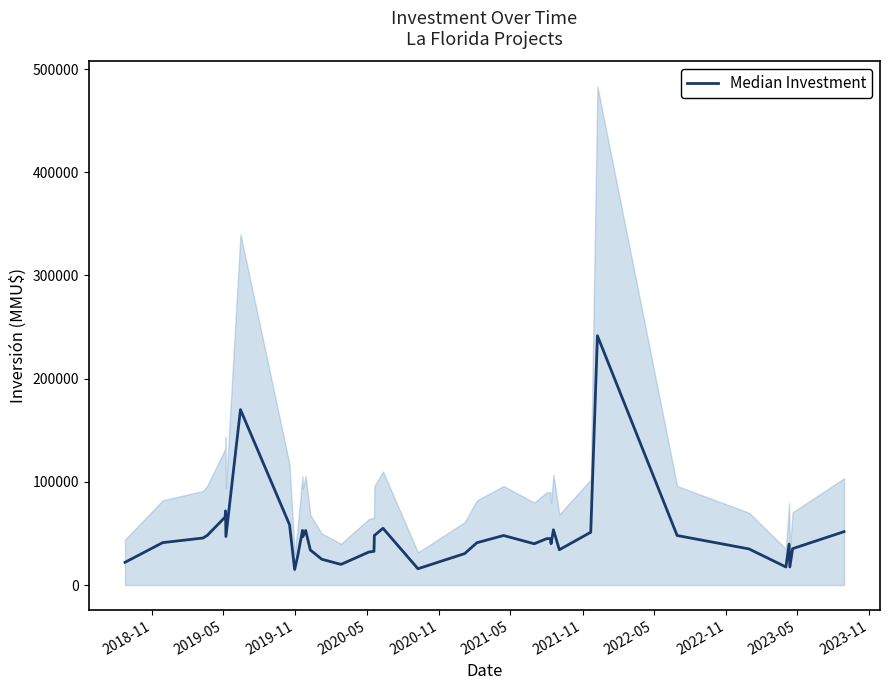

What is the maximum value shown in the chart?

241609